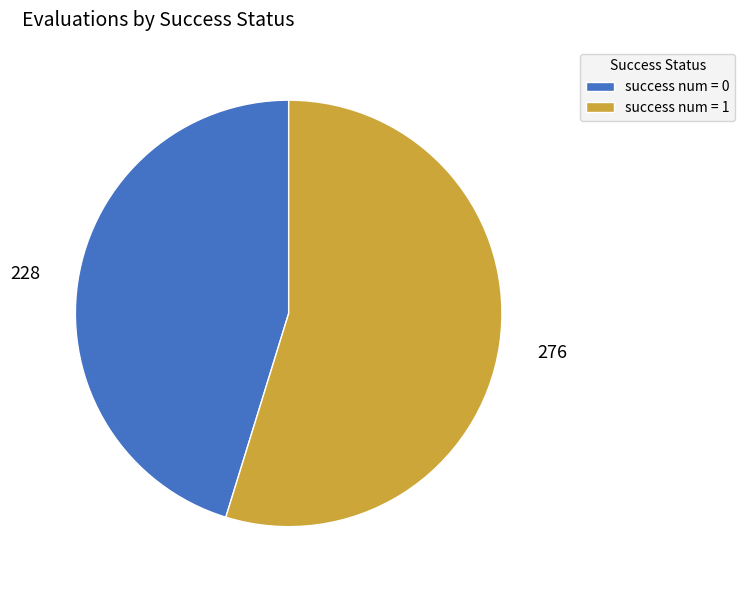

Is there a majority slice in this chart?

Yes